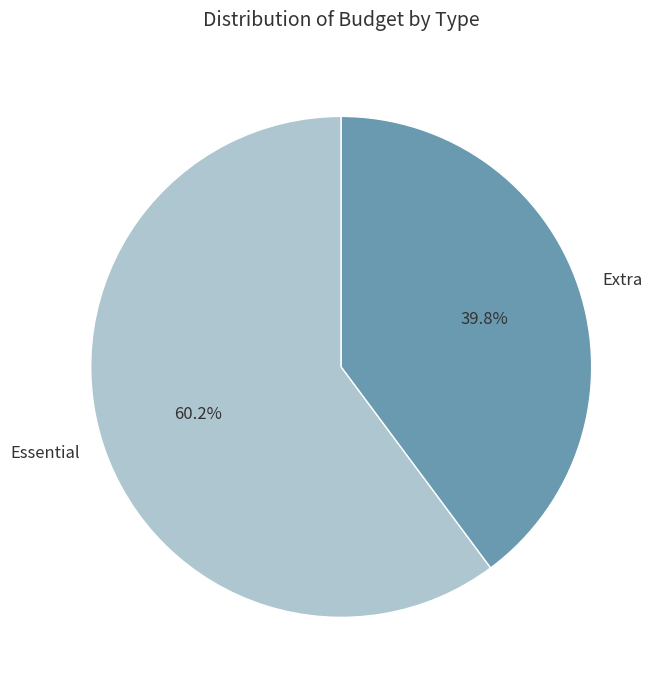

To the nearest percent, what is the average slice percentage?

50%